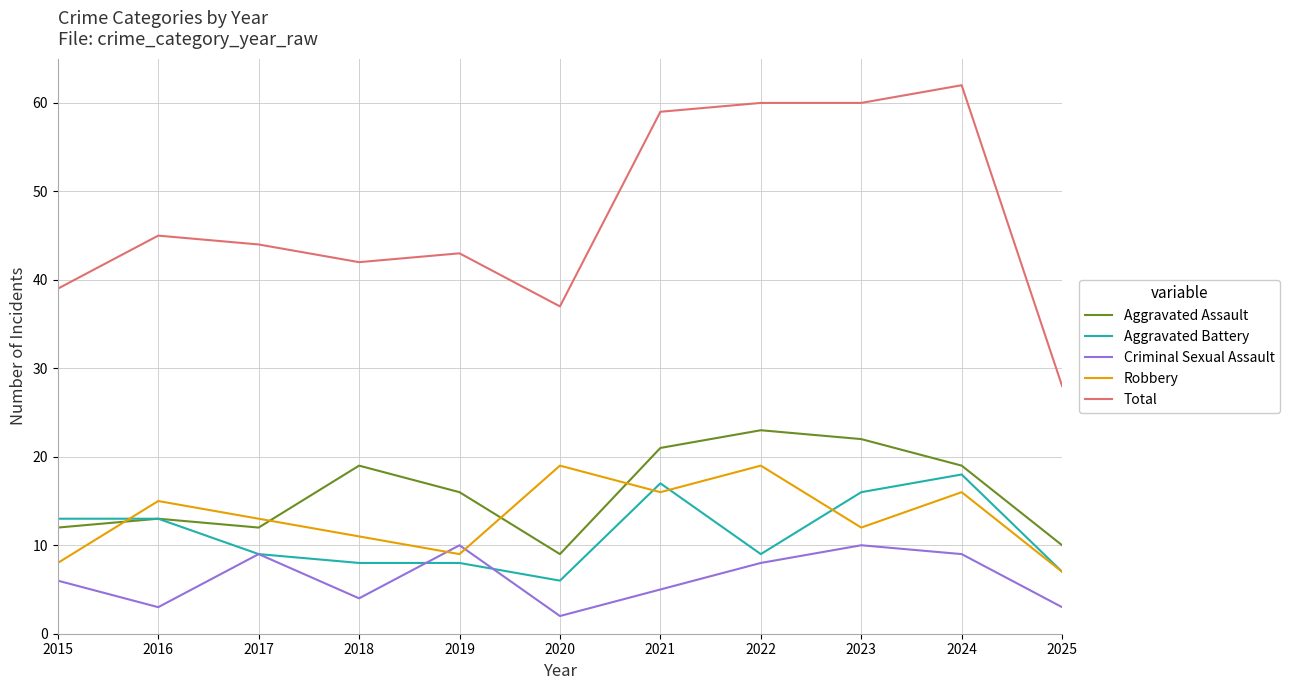

True or false: Criminal Sexual Assault and Aggravated Assault cross at least once.

False